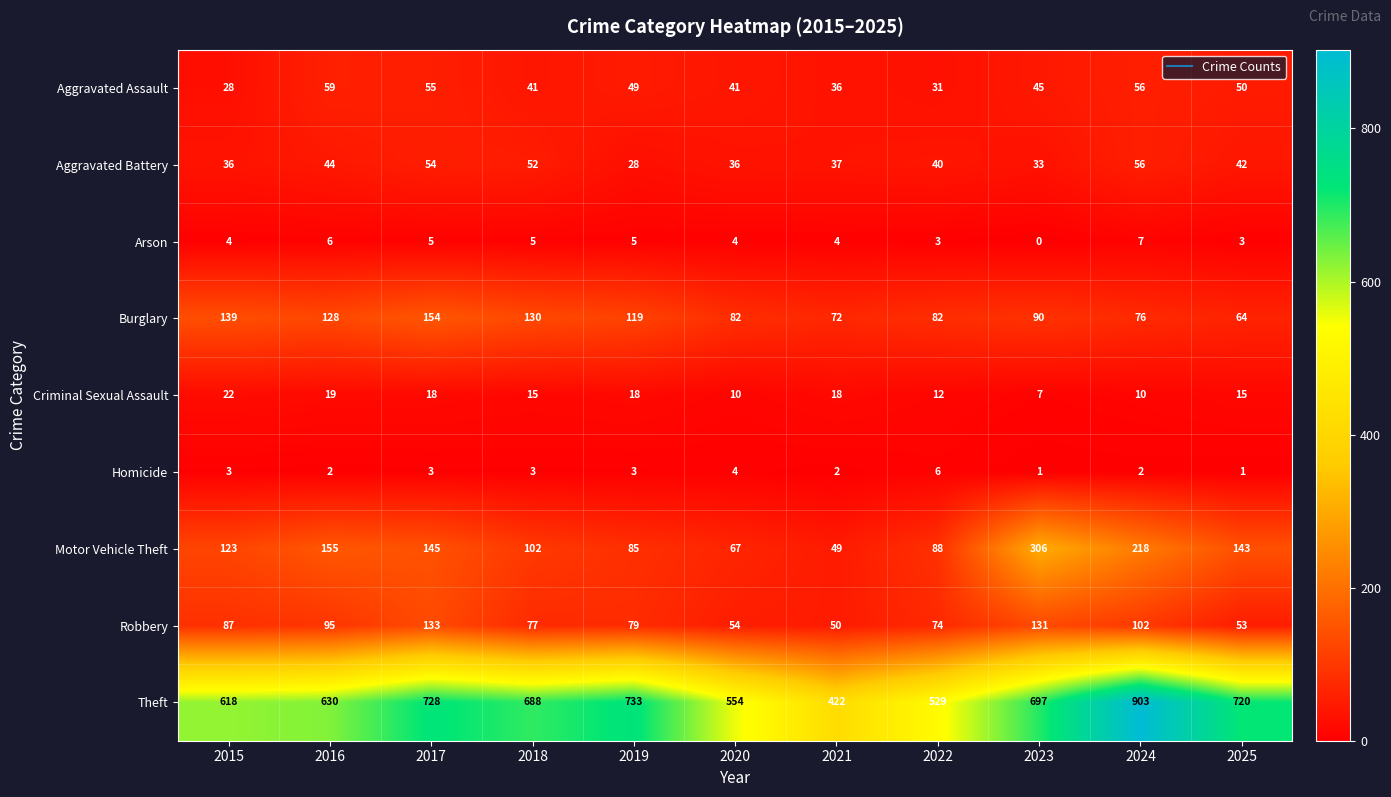

Which series has the largest total across all categories?

Theft